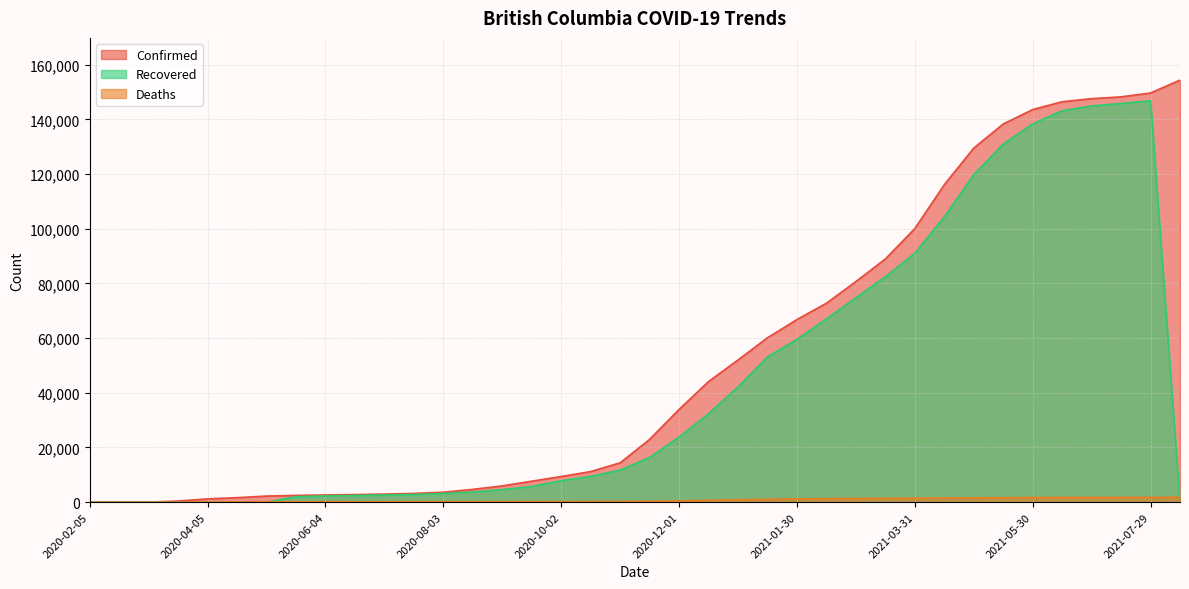

What is the label of the 4th point from the right?

2021-06-29